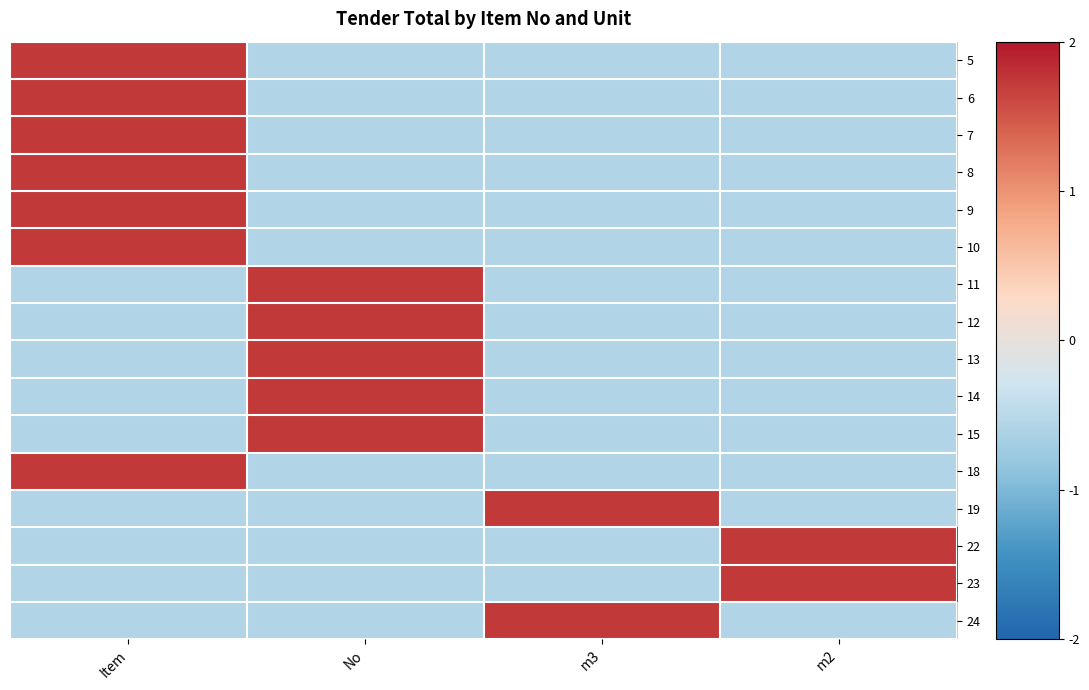

What is the difference between the highest and lowest values at m3?

2.3